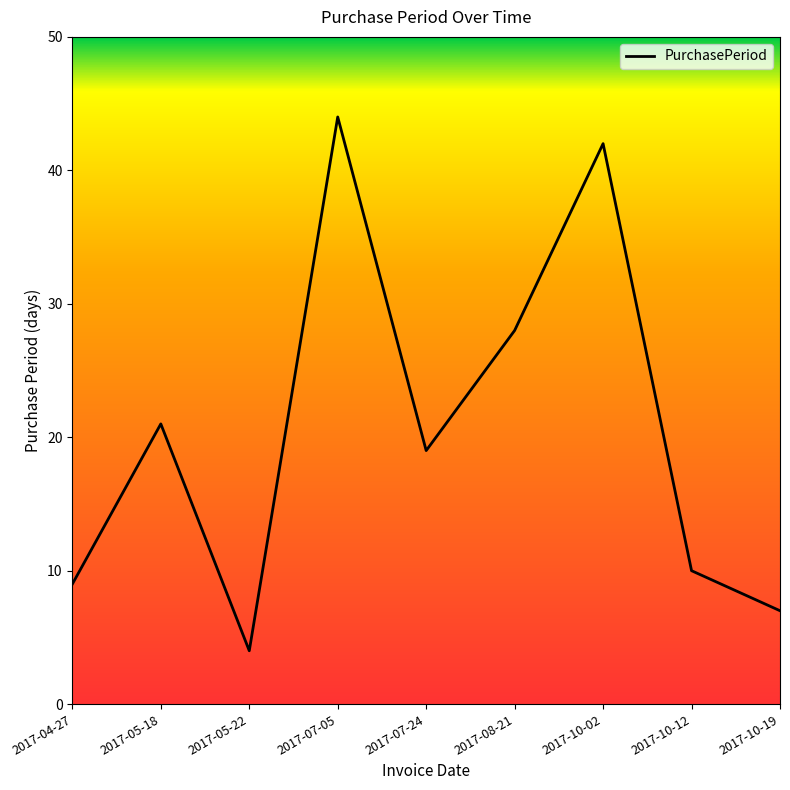

Is it true that the value at 2017-07-24 is 29?

False